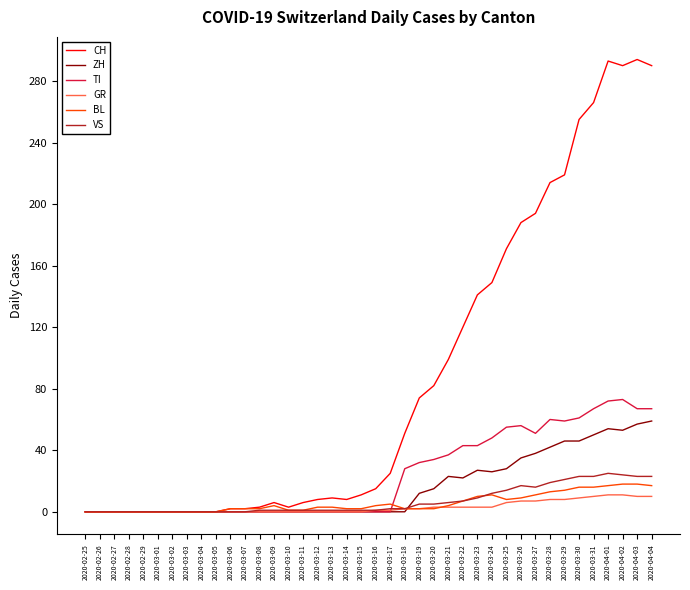

Is the value of CH at 2020-03-31 greater than the value of TI at 2020-03-22?

Yes